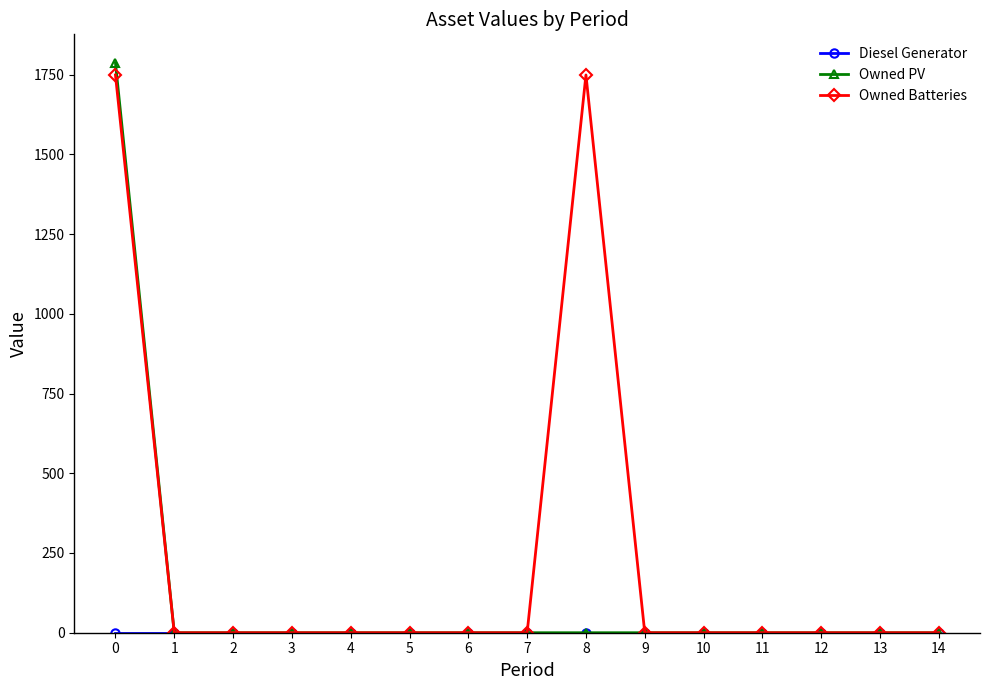

Is this an area chart (filled region under the line)?

No